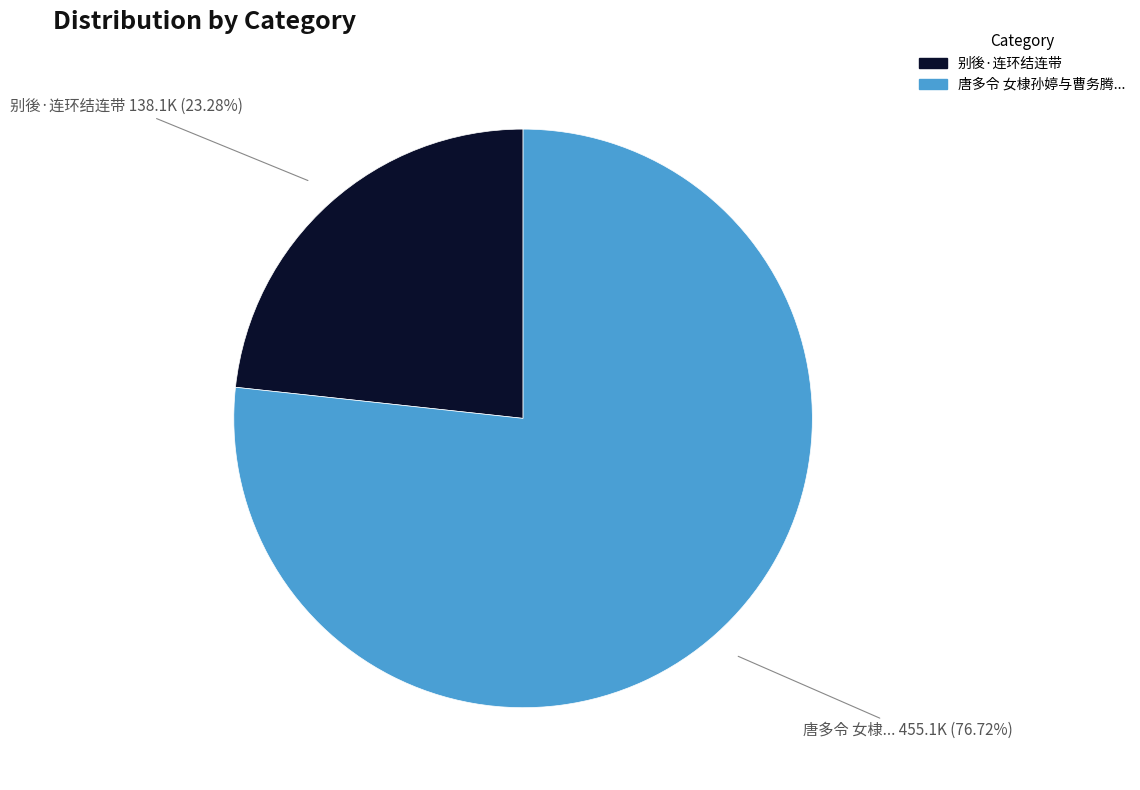

Is there a majority slice in this chart?

Yes